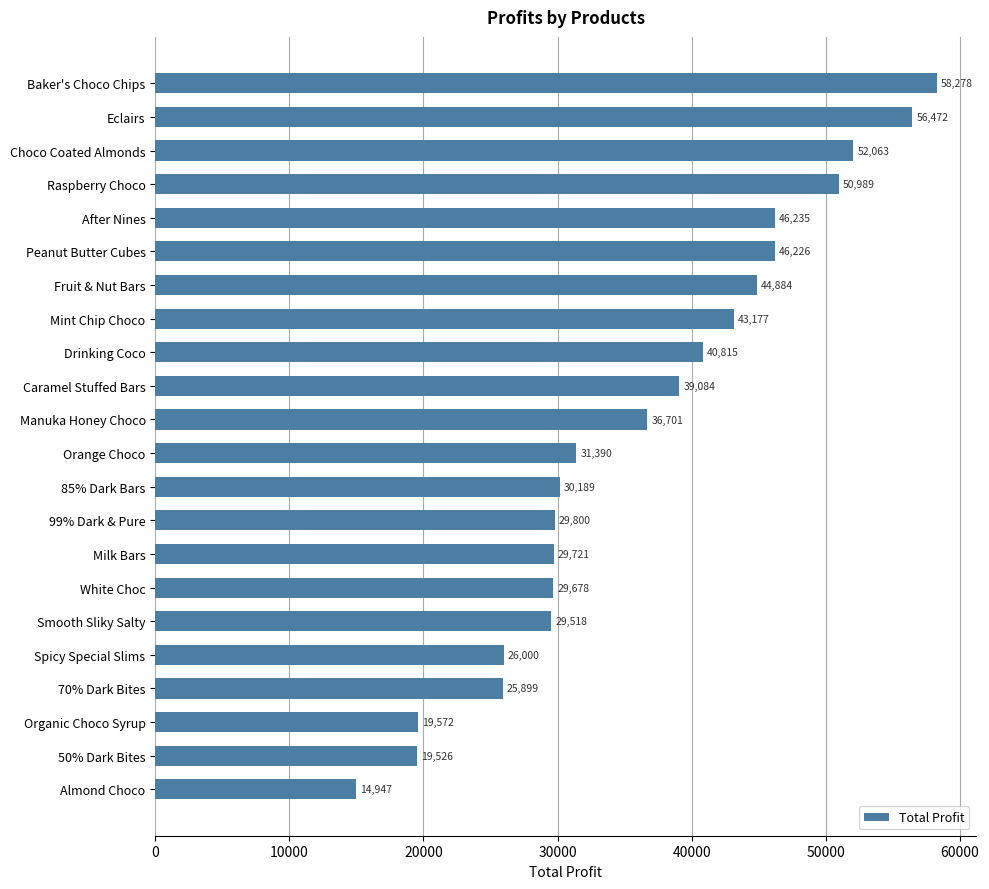

What is the difference between the second highest and minimum values?

41524.7